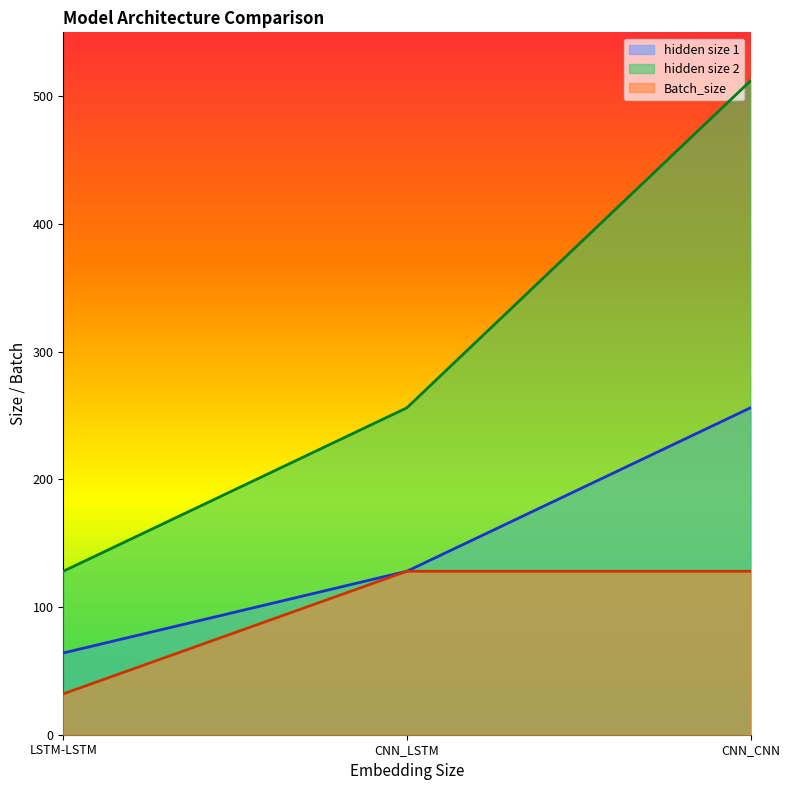

At how many categories does at least one series exceed 348?

1